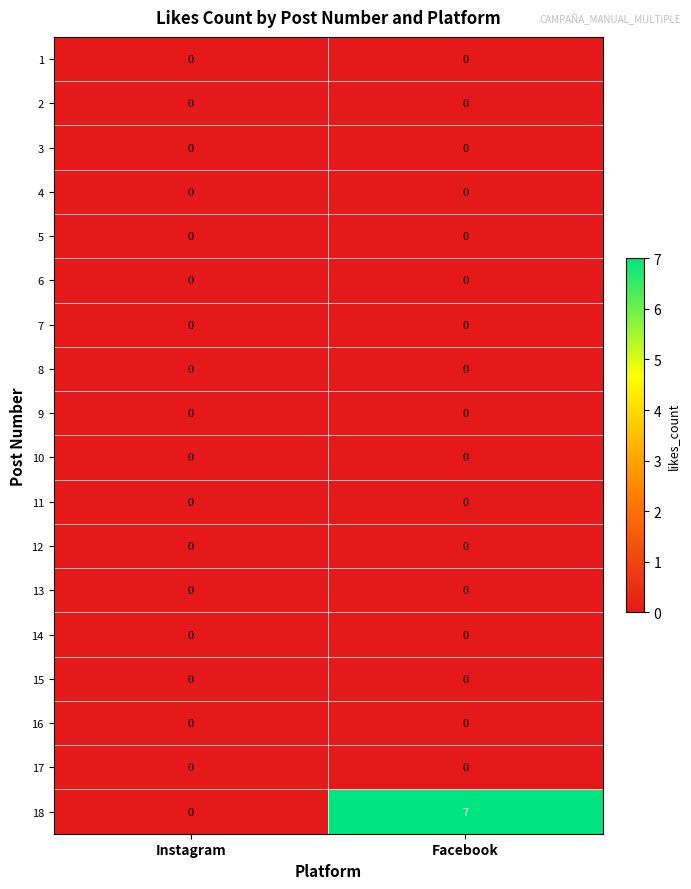

Count the number of data series in this chart.

18